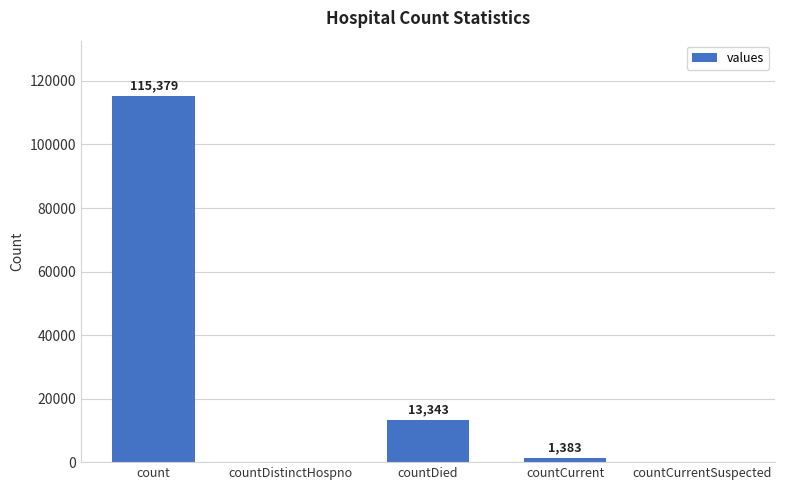

Which label corresponds to the largest value in the chart?

count